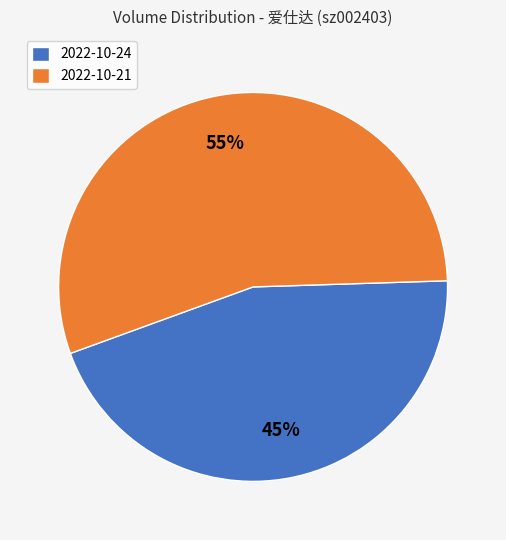

How many segments does this pie chart have?

2